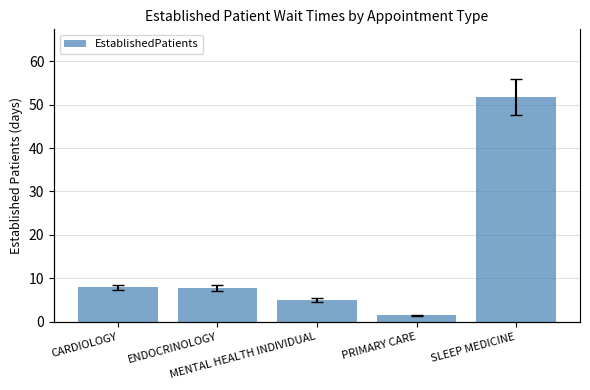

Reading left to right, transcribe all the data shown in this chart.

7.9	7.8	5.0	1.5	51.8